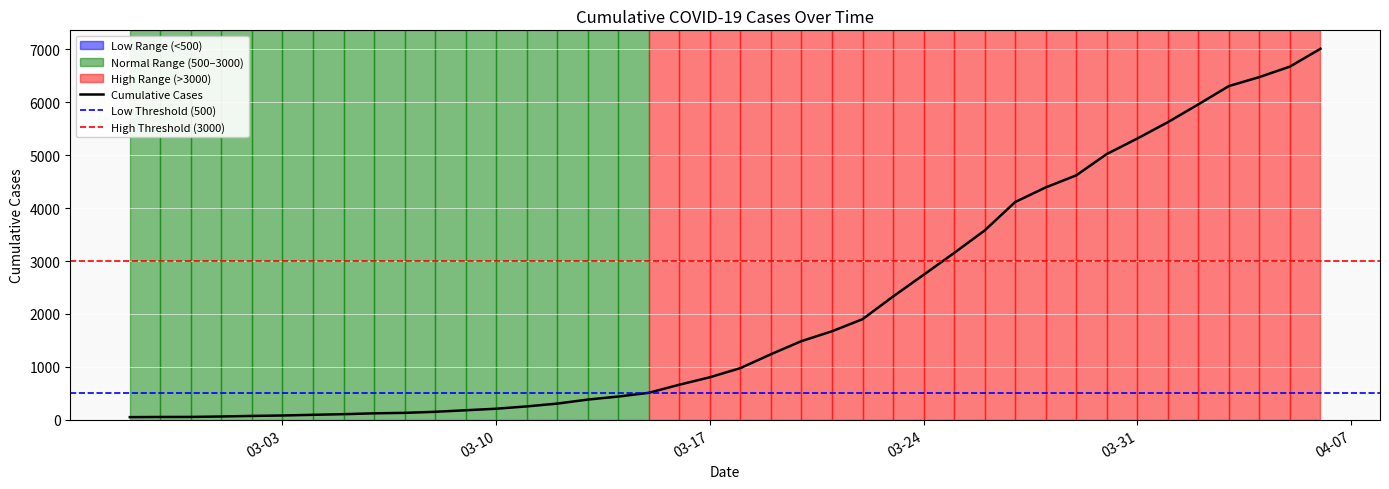

Between 2020-03-06 and 2020-03-14, which is larger?

2020-03-14